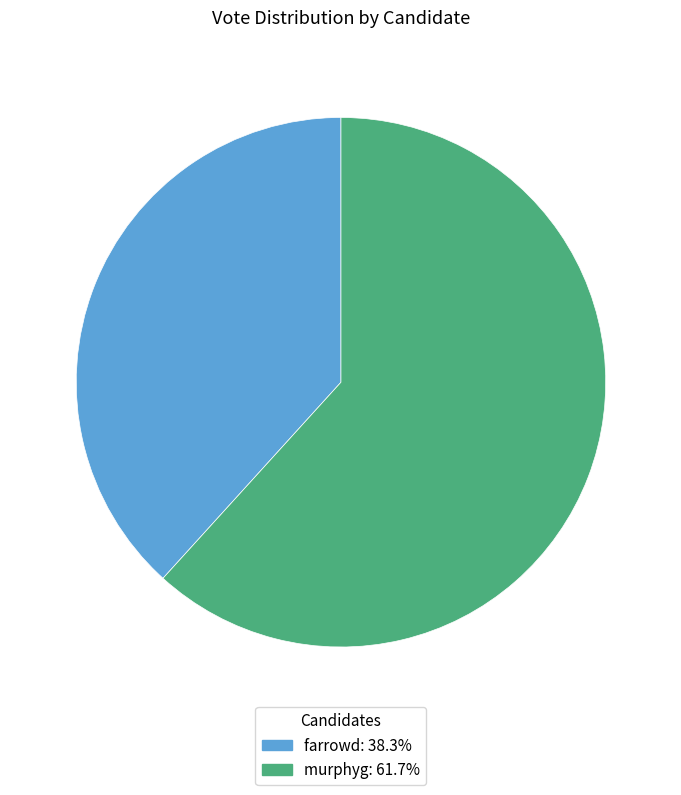

What is the majority slice?

murphyg